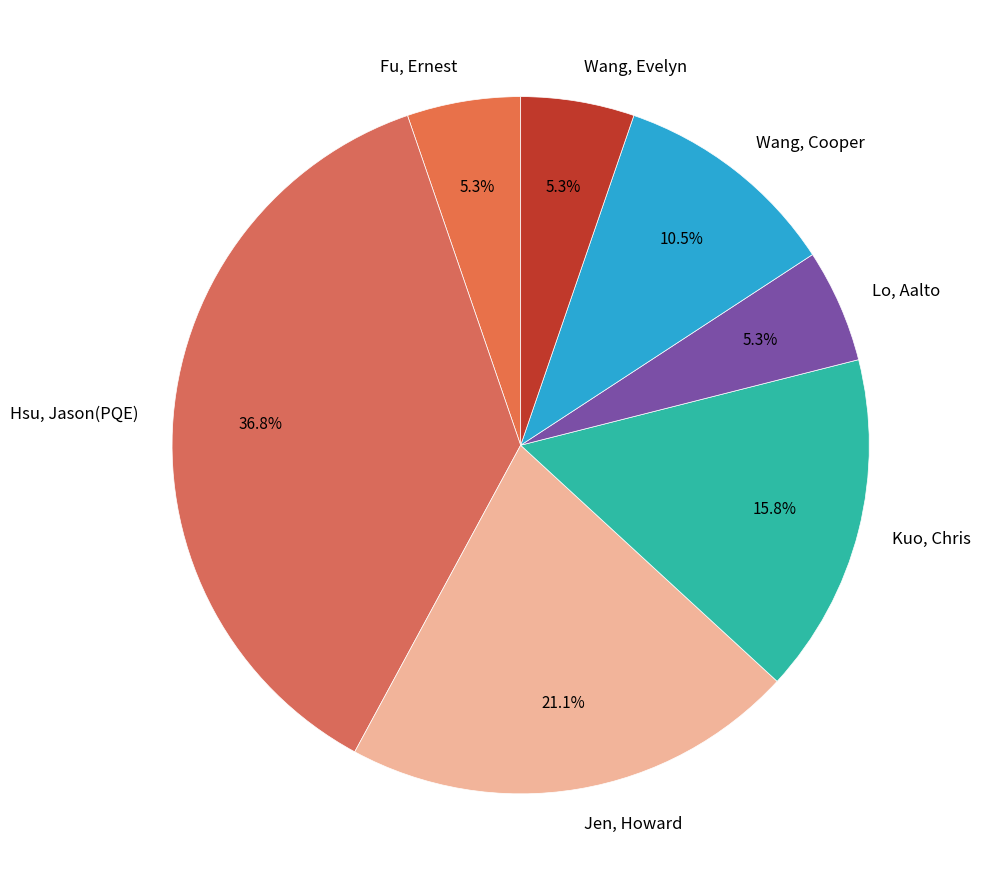

Do Wang, Cooper and Jen, Howard together represent more than half of the pie?

No